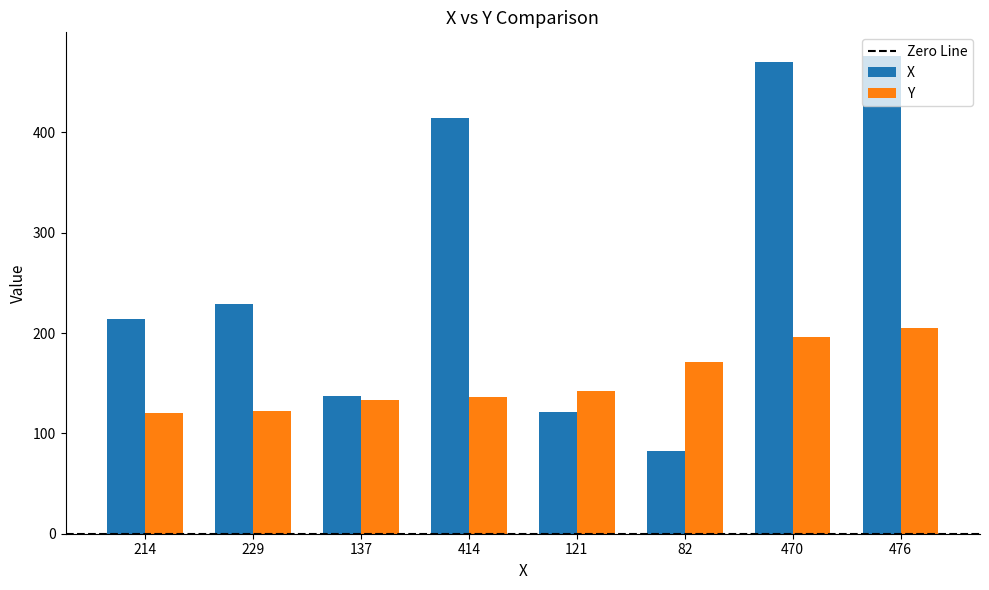

What is the lowest value of the Y series?

120